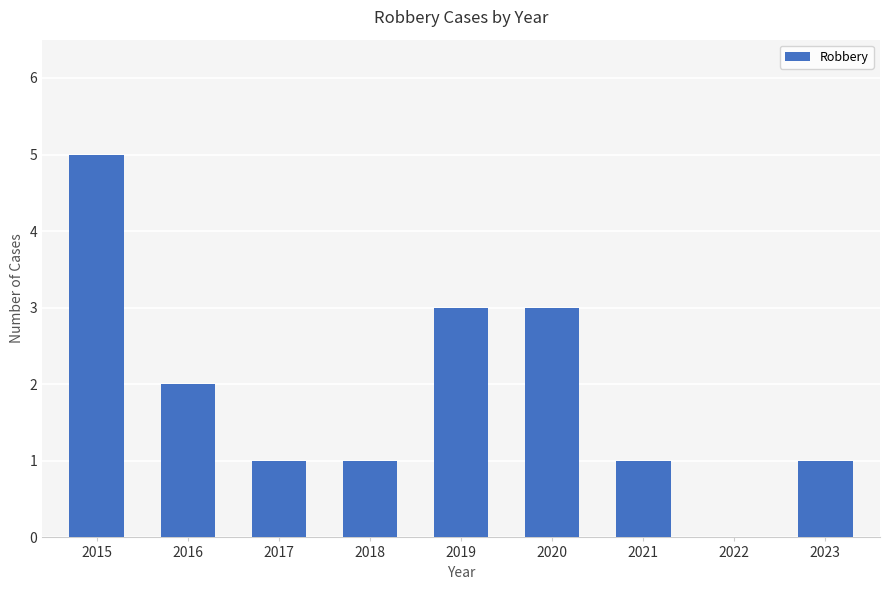

True or false: the data shows 4 at 2019.

False